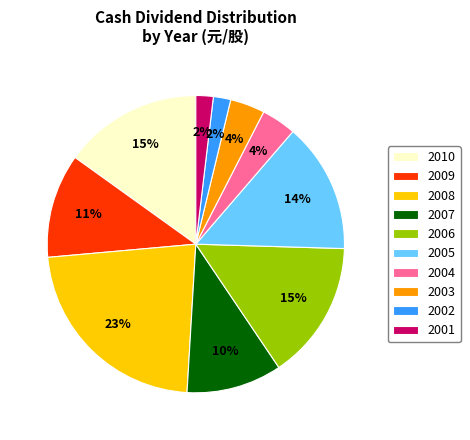

How many slices are in this pie chart?

10